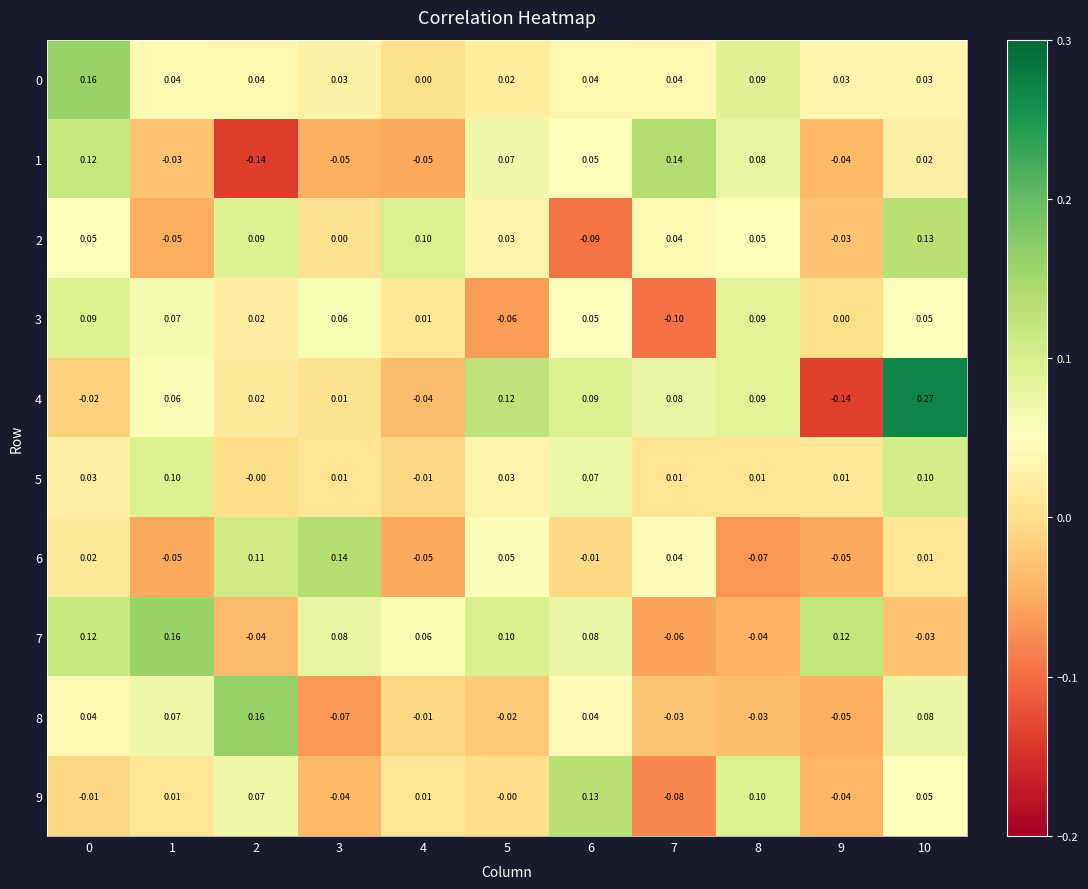

Reading left to right, list all the values displayed in this chart.

0: 0=0.2	1=0.0	2=0.0	3=0.0	4=0.0	5=0.0	6=0.0	7=0.0	8=0.1	9=0.0	10=0.0
1: 0=0.1	1=-0.0	2=-0.1	3=-0.1	4=-0.1	5=0.1	6=0.1	7=0.1	8=0.1	9=-0.0	10=0.0
2: 0=0.1	1=-0.1	2=0.1	3=0.0	4=0.1	5=0.0	6=-0.1	7=0.0	8=0.1	9=-0.0	10=0.1
3: 0=0.1	1=0.1	2=0.0	3=0.1	4=0.0	5=-0.1	6=0.1	7=-0.1	8=0.1	9=0.0	10=0.1
4: 0=-0.0	1=0.1	2=0.0	3=0.0	4=-0.0	5=0.1	6=0.1	7=0.1	8=0.1	9=-0.1	10=0.3
5: 0=0.0	1=0.1	2=-0.0	3=0.0	4=-0.0	5=0.0	6=0.1	7=0.0	8=0.0	9=0.0	10=0.1
6: 0=0.0	1=-0.1	2=0.1	3=0.1	4=-0.1	5=0.1	6=-0.0	7=0.0	8=-0.1	9=-0.1	10=0.0
7: 0=0.1	1=0.2	2=-0.0	3=0.1	4=0.1	5=0.1	6=0.1	7=-0.1	8=-0.0	9=0.1	10=-0.0
8: 0=0.0	1=0.1	2=0.2	3=-0.1	4=-0.0	5=-0.0	6=0.0	7=-0.0	8=-0.0	9=-0.1	10=0.1
9: 0=-0.0	1=0.0	2=0.1	3=-0.0	4=0.0	5=-0.0	6=0.1	7=-0.1	8=0.1	9=-0.0	10=0.1